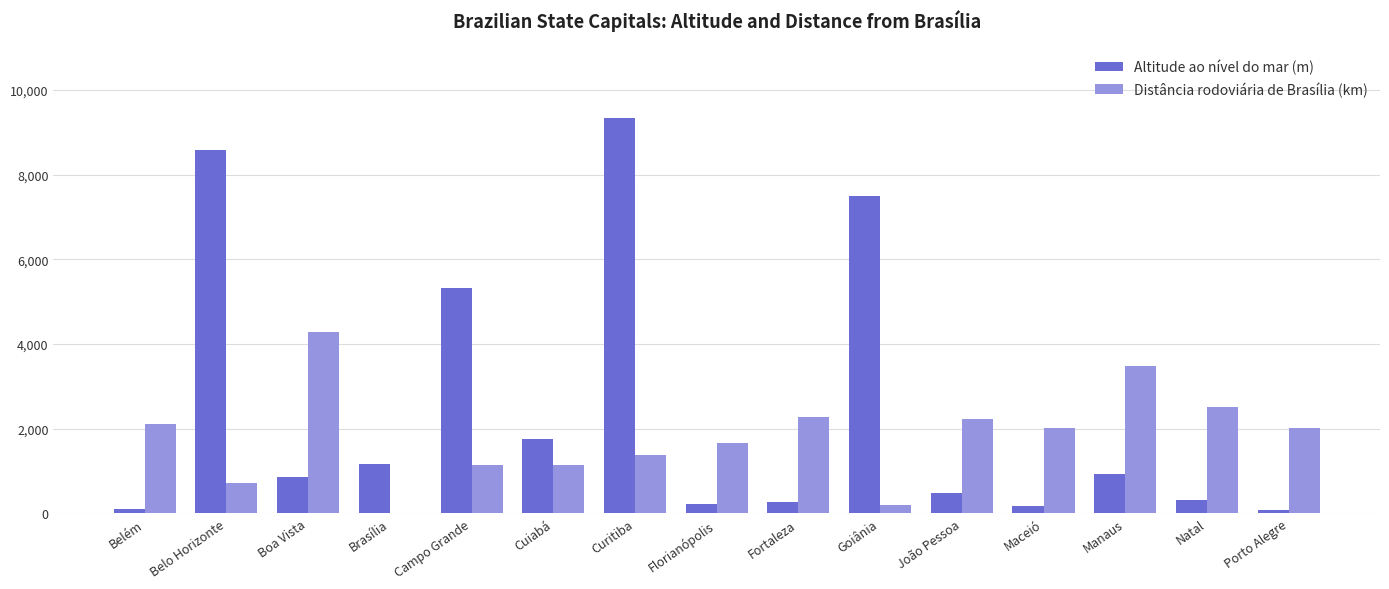

Which series has the largest total across all categories?

Altitude ao nível do mar (m)